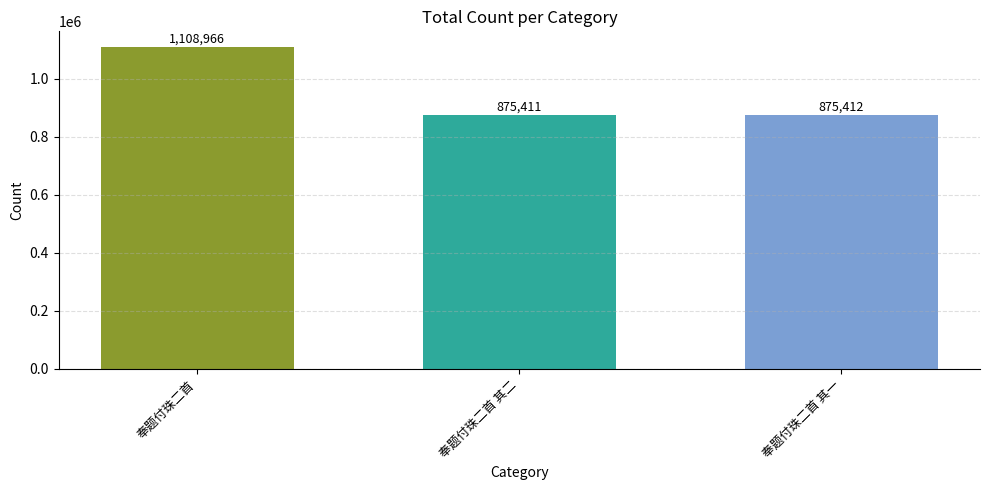

List the labels in order of value, smallest first.

奉题付珠二首 其二, 奉题付珠二首 其一, 奉题付珠二首